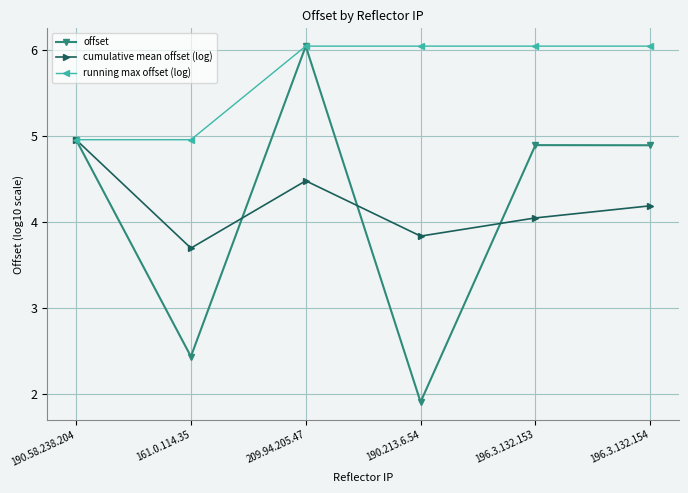

What is the lowest value of the cumulative mean offset (log) series?

3.7